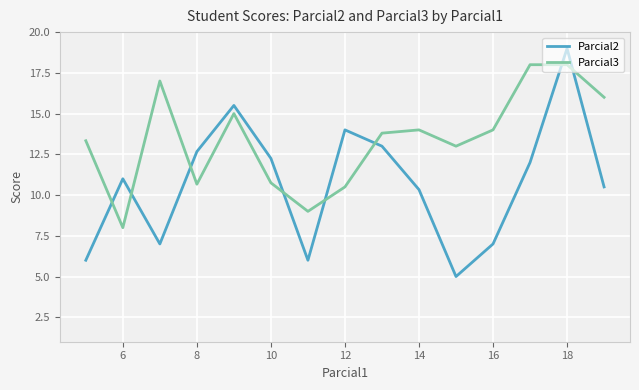

Does the chart display data point markers on the line(s)?

No